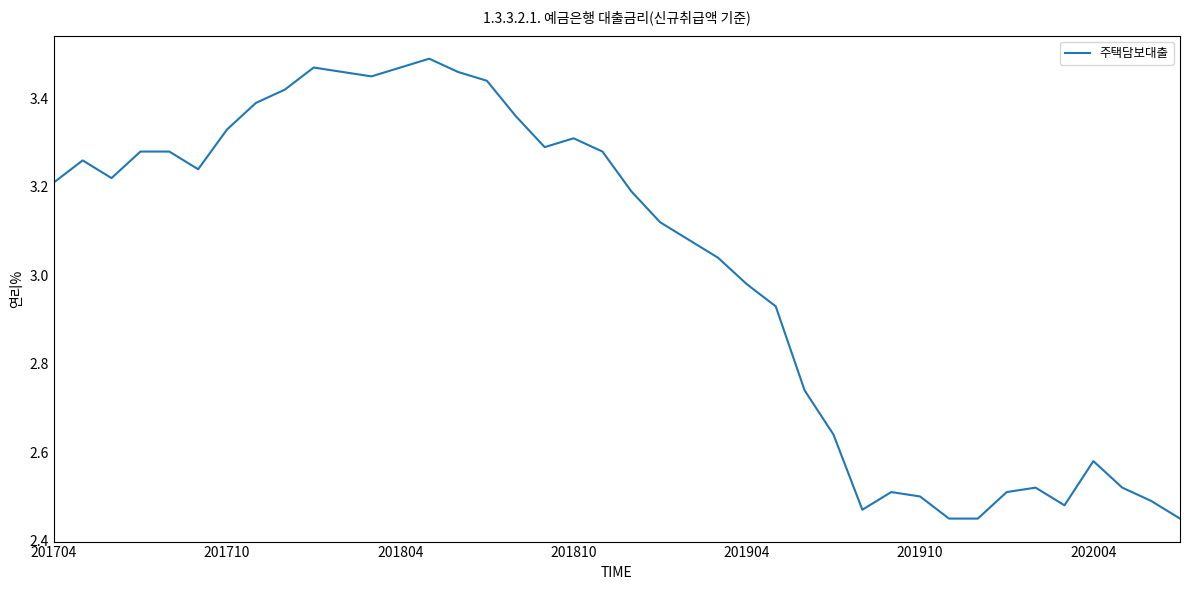

What is the difference between the maximum and minimum values?

1.0